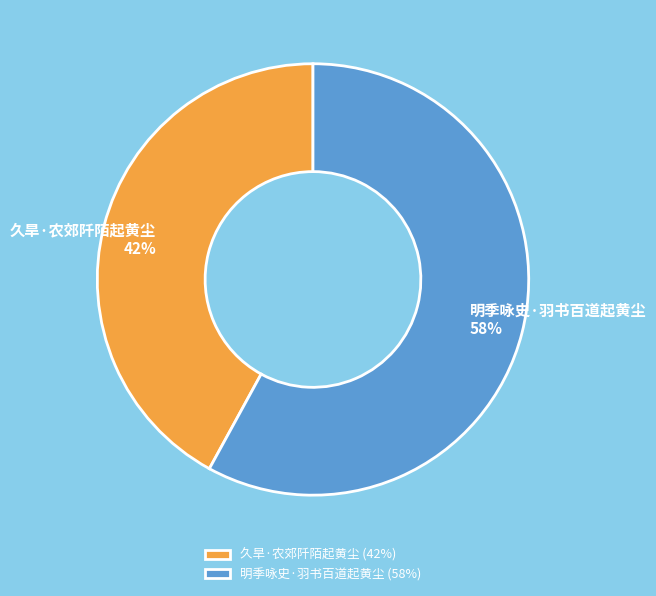

Does 久旱·农郊阡陌起黄尘 represent more than half of the total?

No